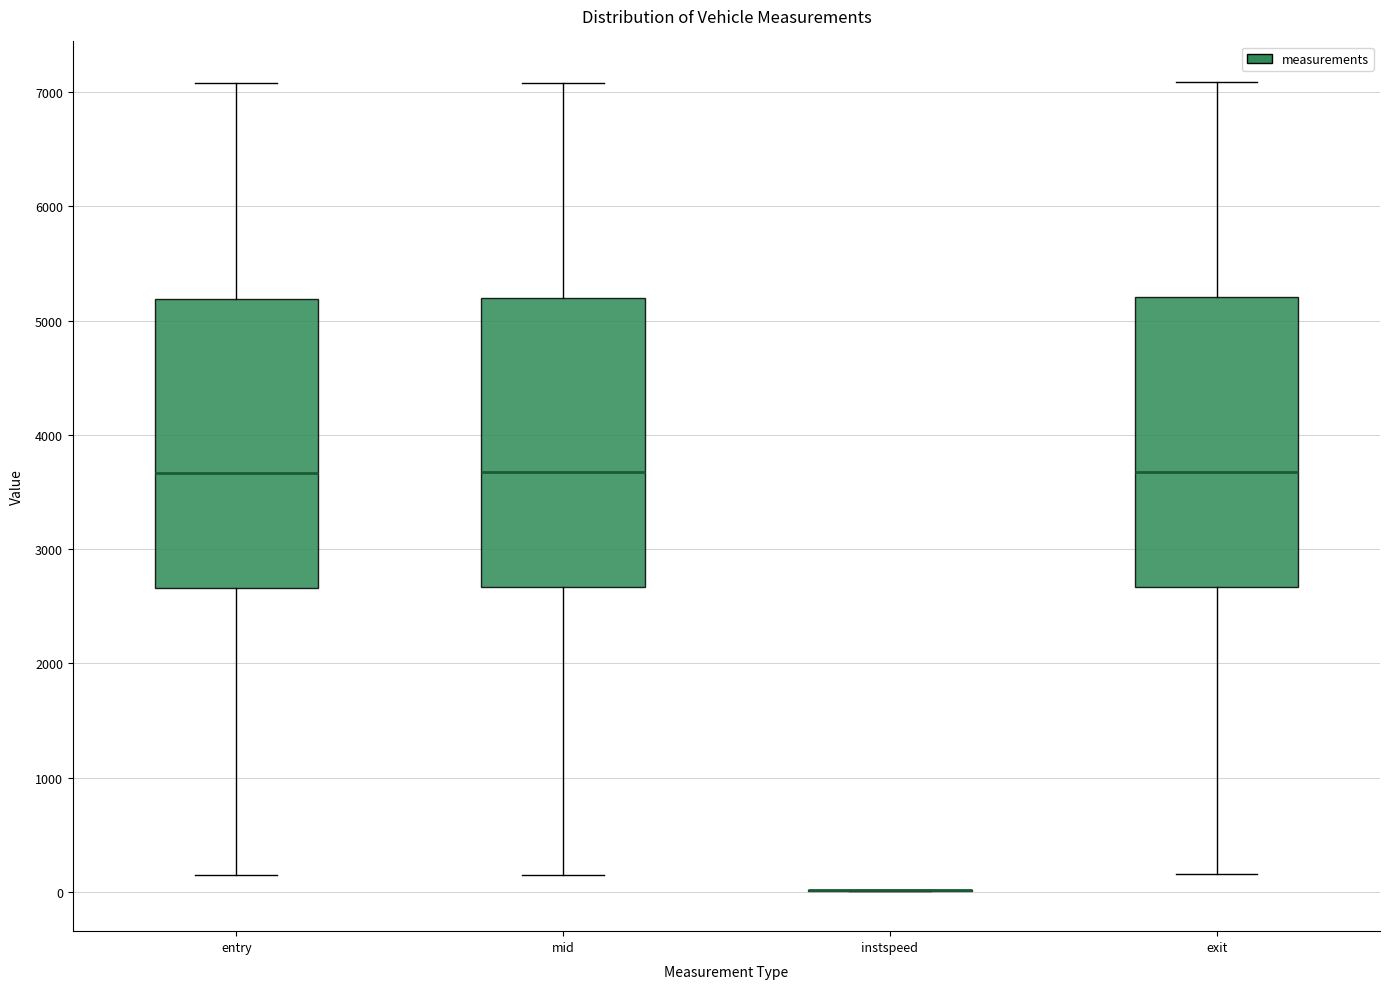

Where is the lower edge of the box for mid on the y-axis? The values are not printed on the chart, so give them approximately, as read against the axis.

2700